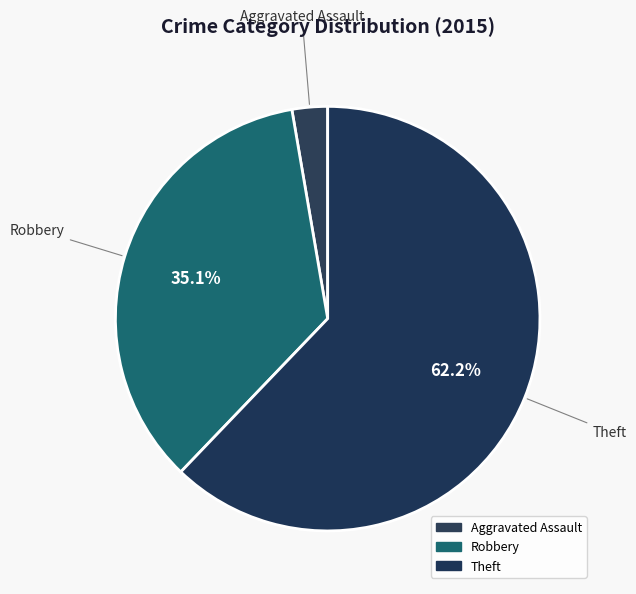

What is the largest slice in the pie chart?

Theft